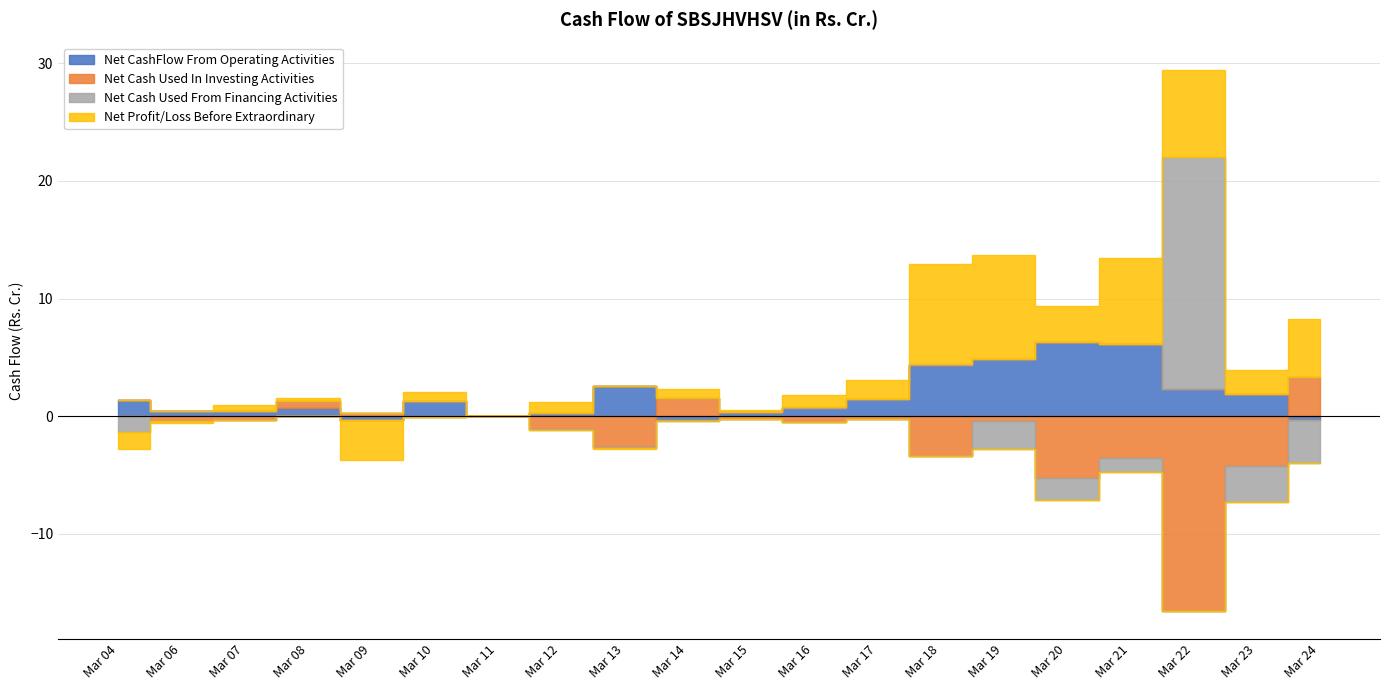

Which series has the widest spread of values?

Net Cash Used From Financing Activities